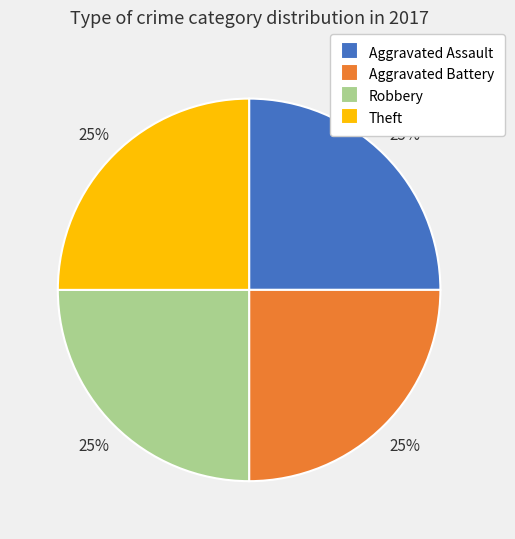

To the nearest percent, what is the average slice percentage?

25%